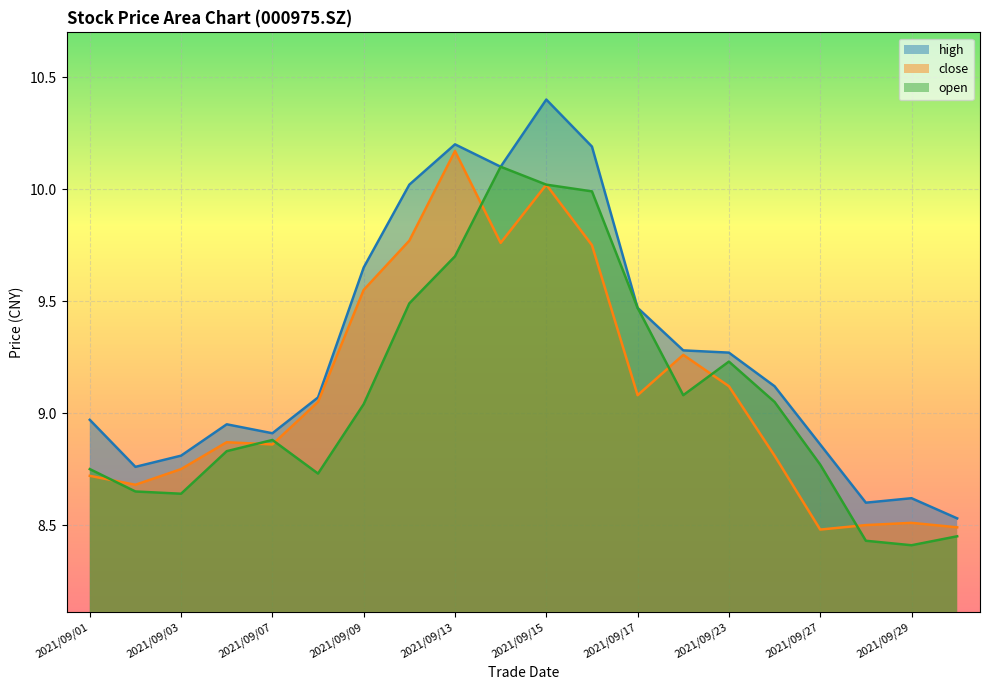

What is the total value across all series at 2021/09/13?

30.1